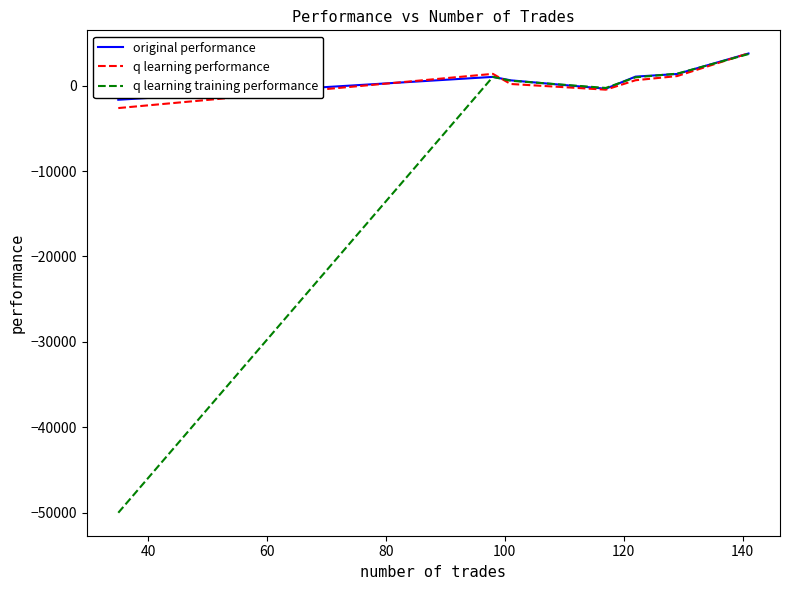

What is the minimum value for q learning training performance?

-50000.0